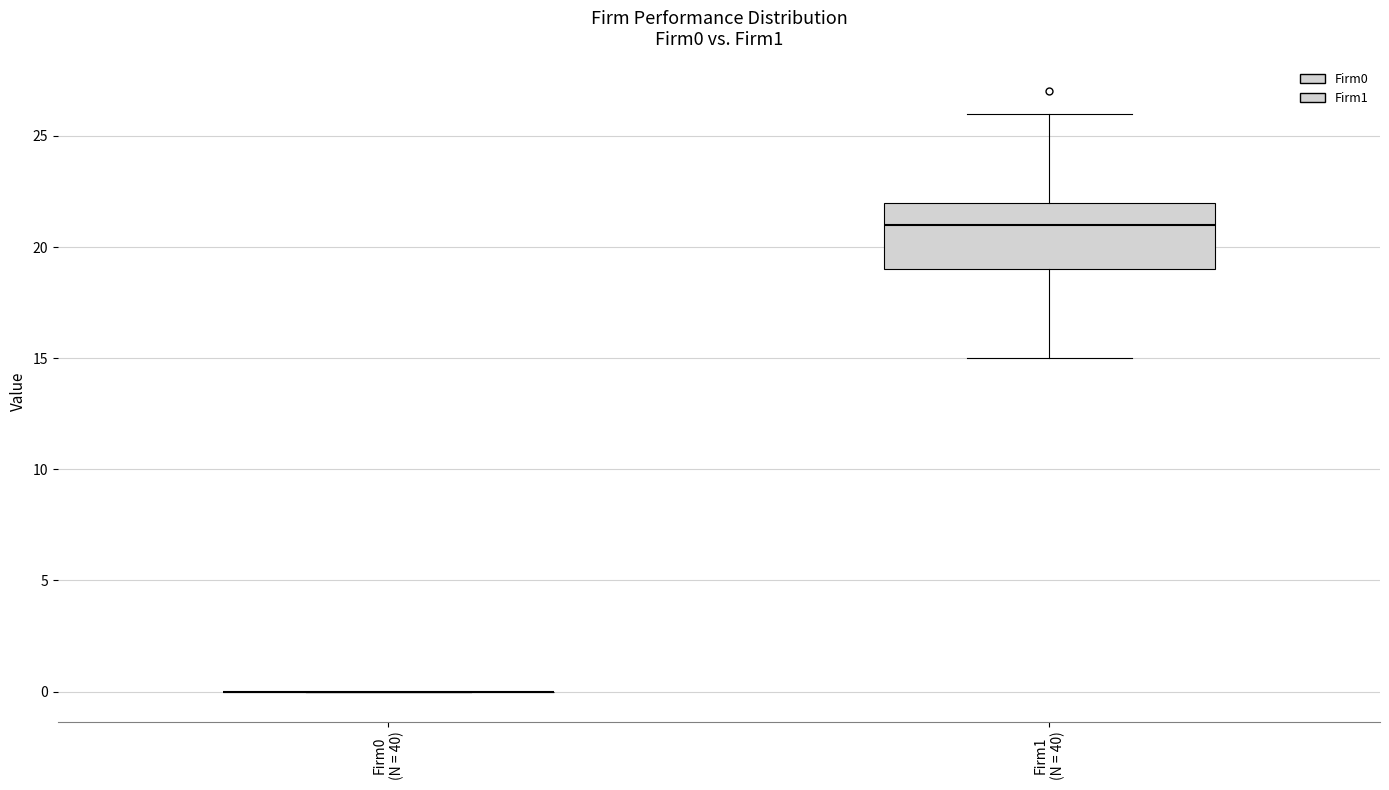

Where does the median line of the box for Firm1 (N = 40) sit on the y-axis? The values are not printed on the chart, so give them approximately, as read against the axis.

21